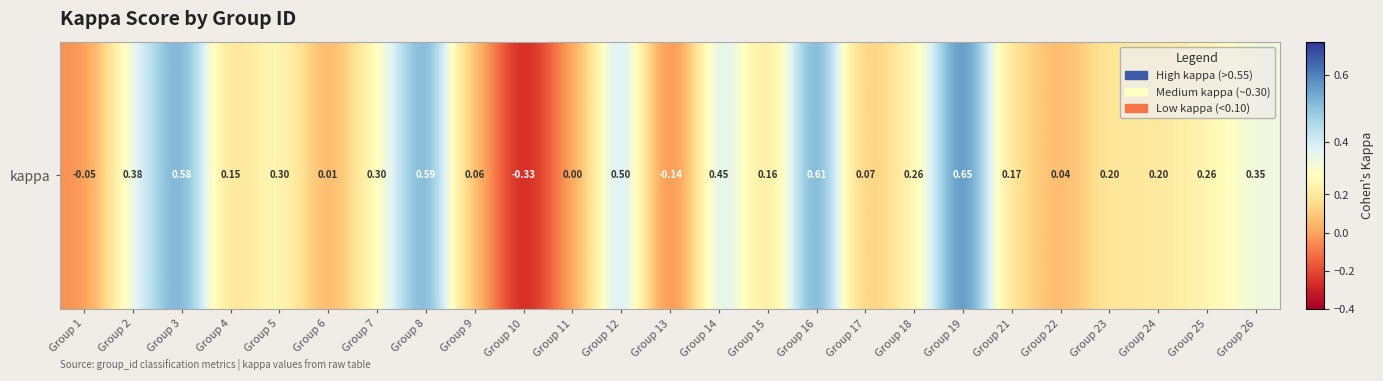

What is the change in value from Group 2 to Group 23?

-0.2